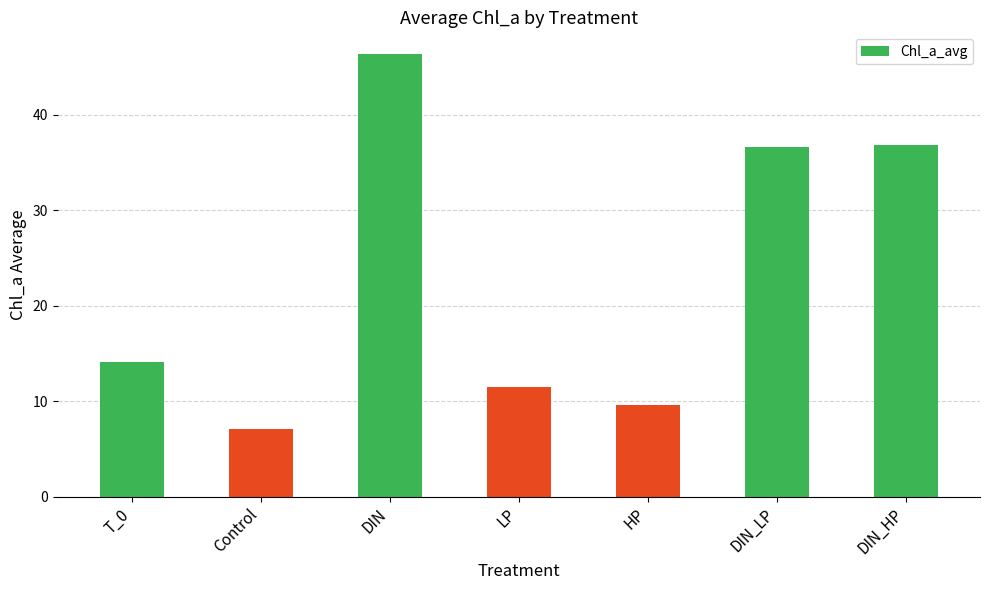

What is the approximate value at LP?

11.5